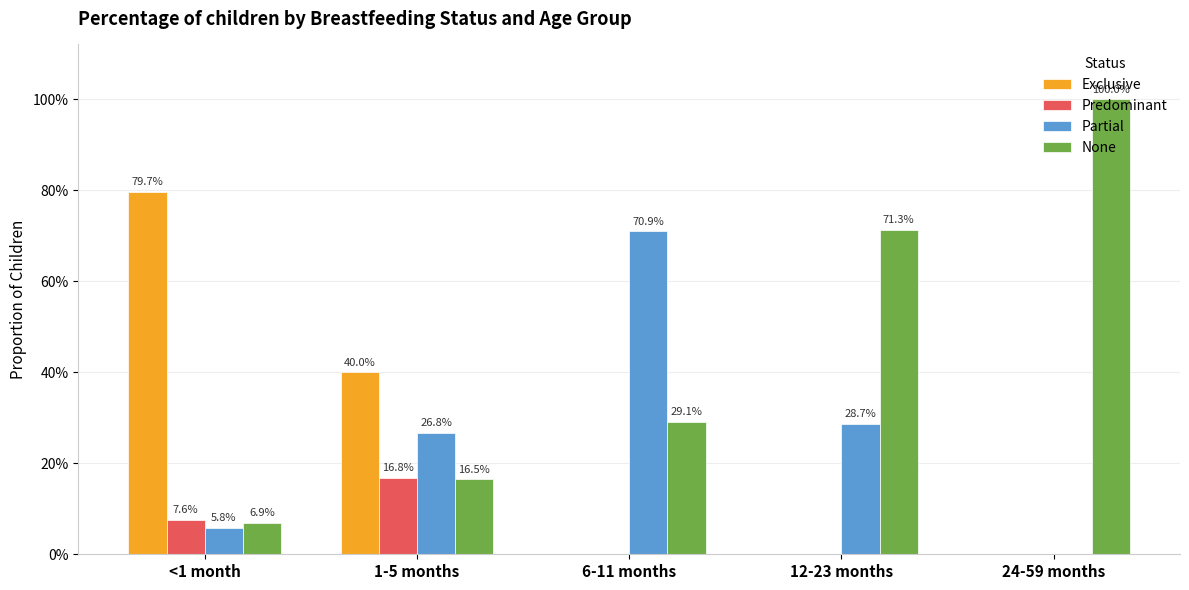

Does the chart contain stacked bars?

No